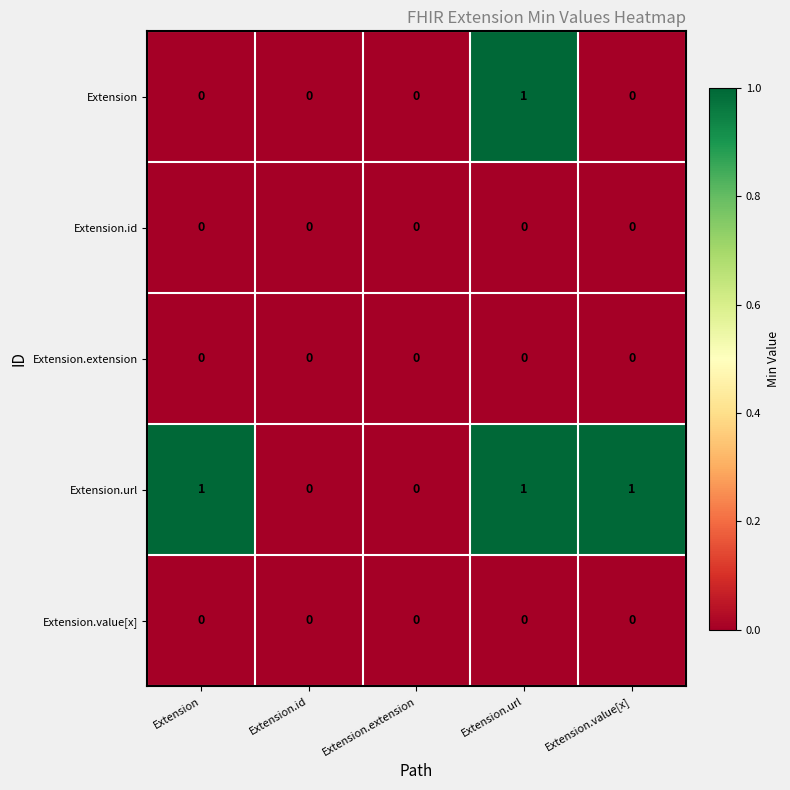

The Extension series shows 1 at Extension. True or false?

False